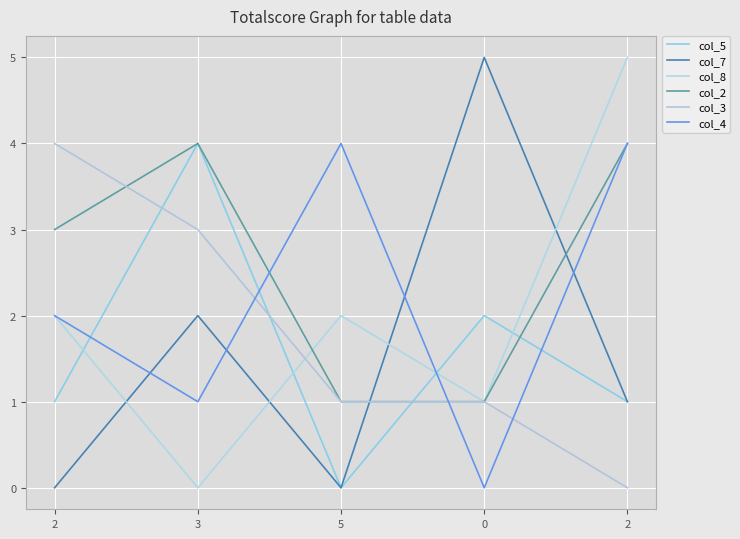

At which category does col_5 reach its first local valley?

5